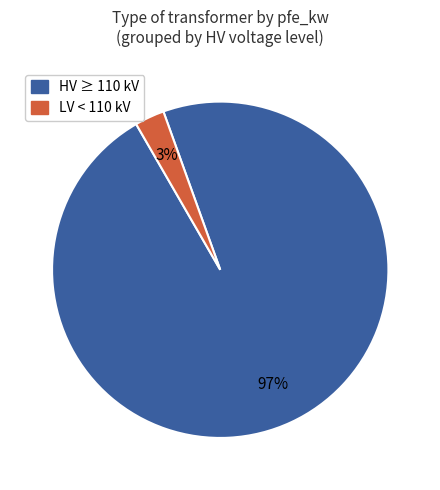

Is there a majority slice in this chart?

Yes